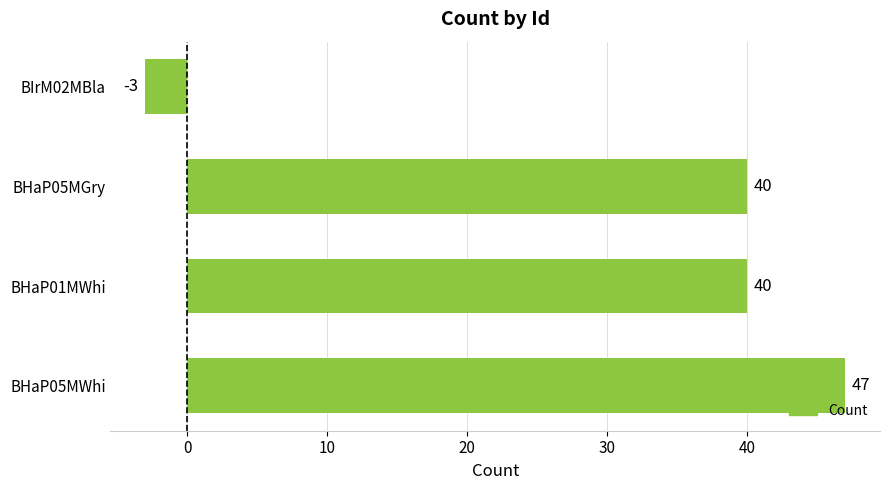

Which has a higher value, BHaP05MWhi or BHaP01MWhi?

BHaP05MWhi